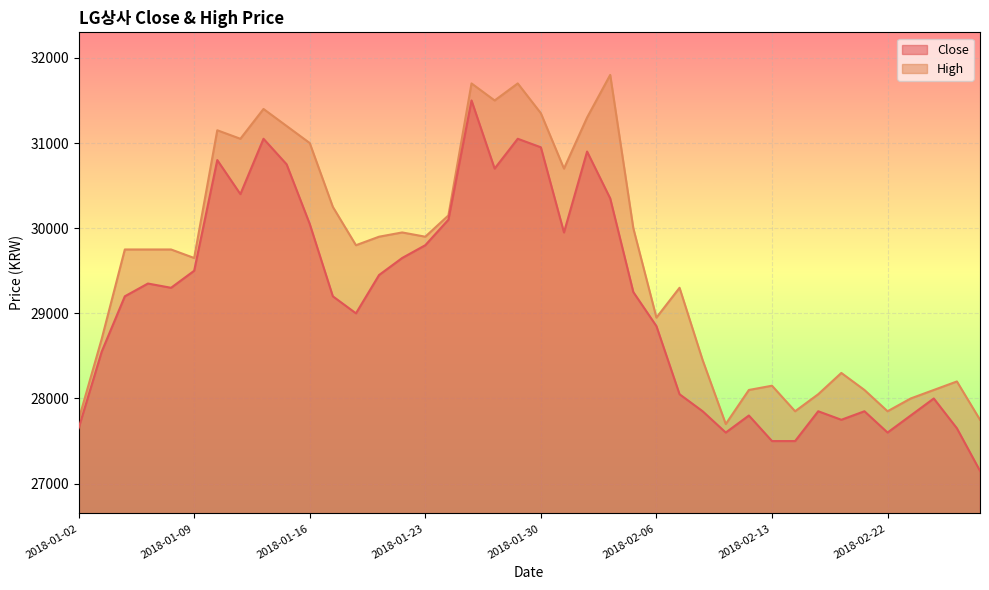

Which series has the largest total across all categories?

High